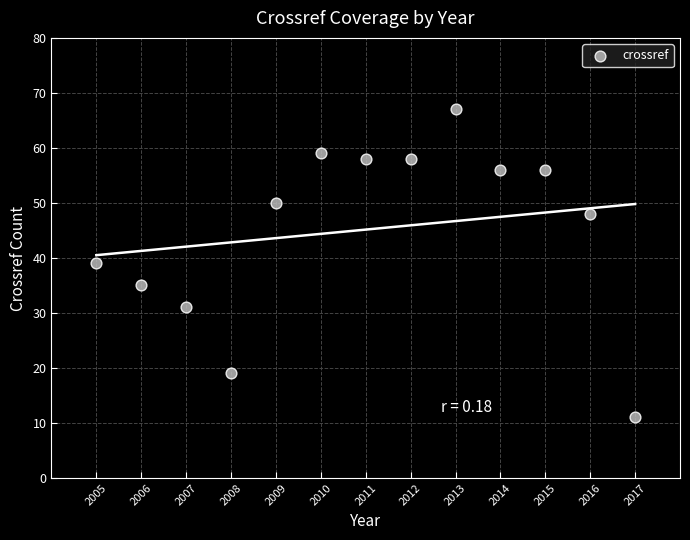

What is the range of Y values (max minus min)?

56